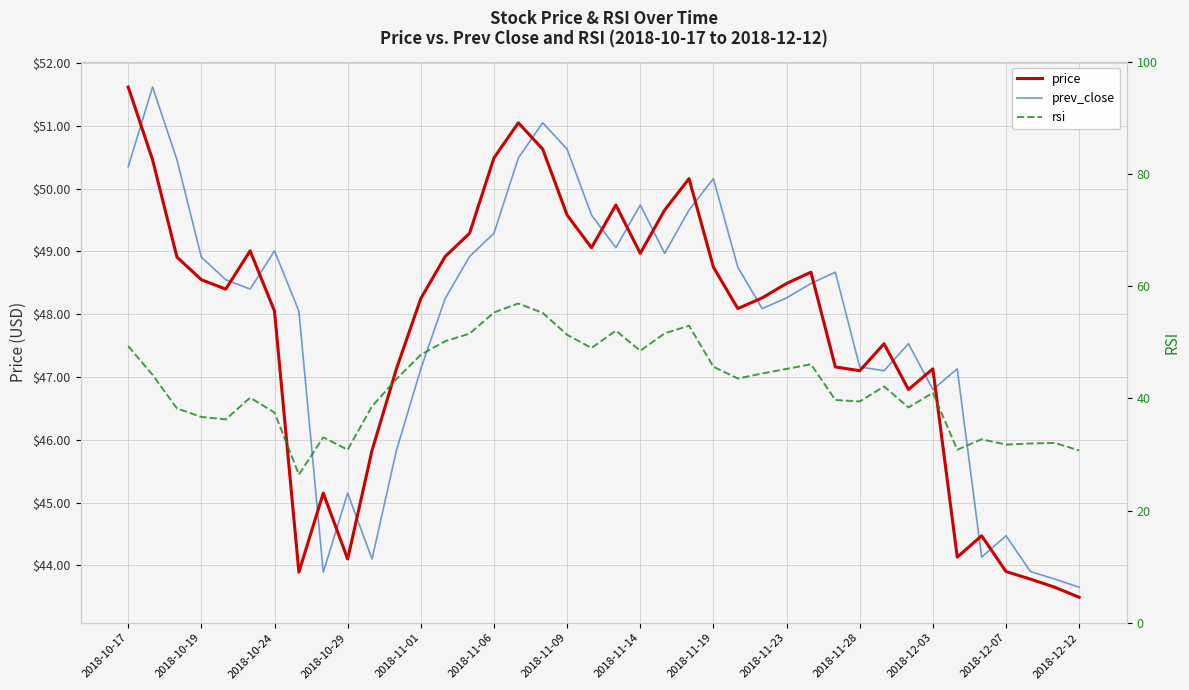

In rsi, how many points are lower than both neighbors (excluding endpoints)?

10